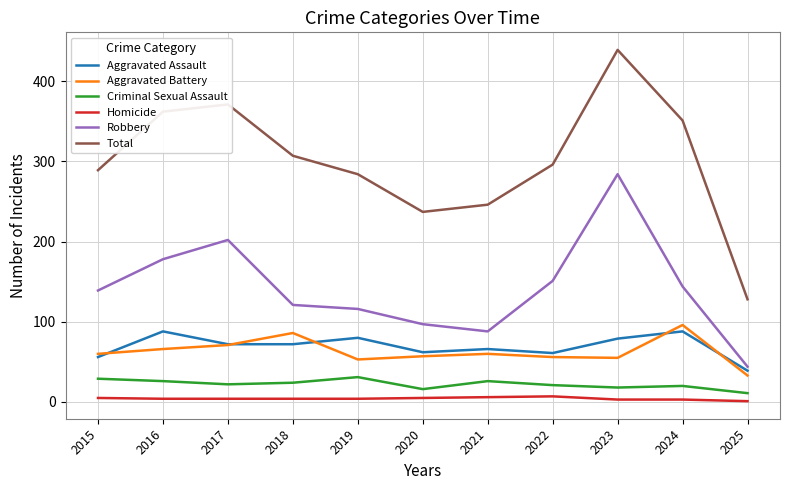

At how many categories does at least one series exceed 221?

10